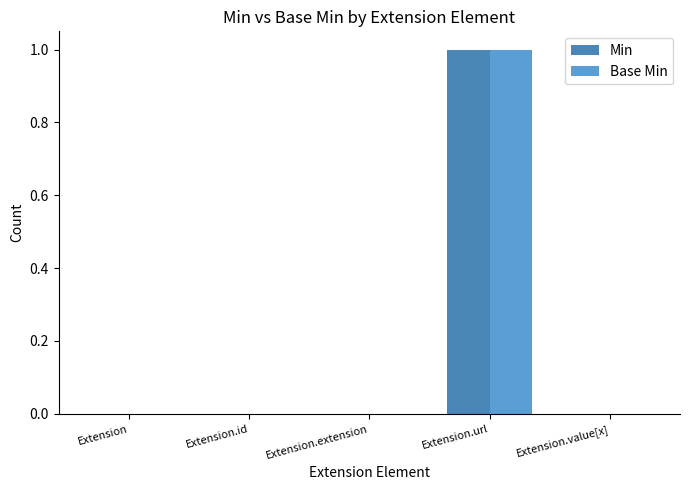

At which category is the sum across all series the highest?

Extension.url